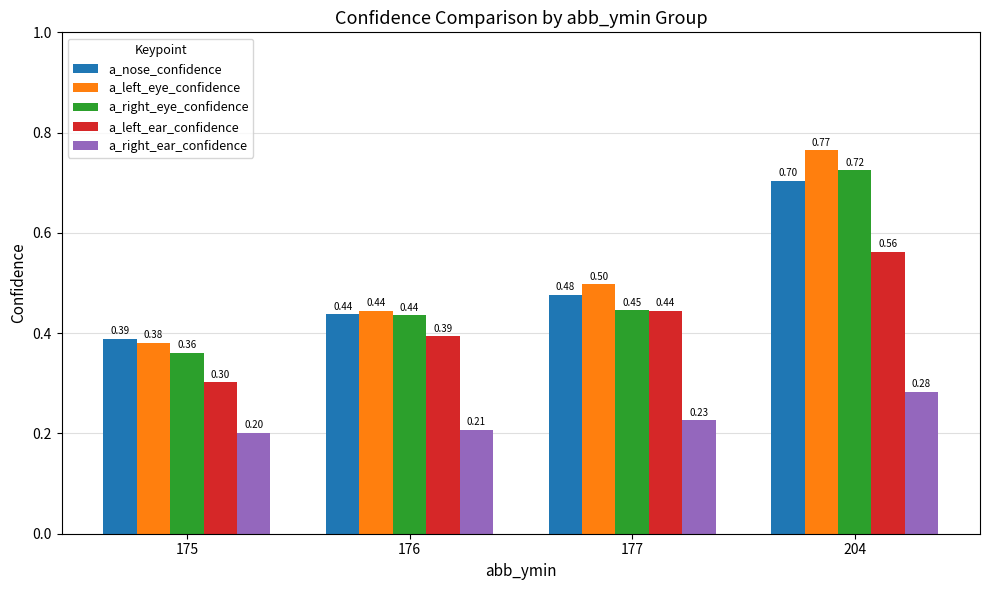

Read the a_right_ear_confidence value at 176.

0.2